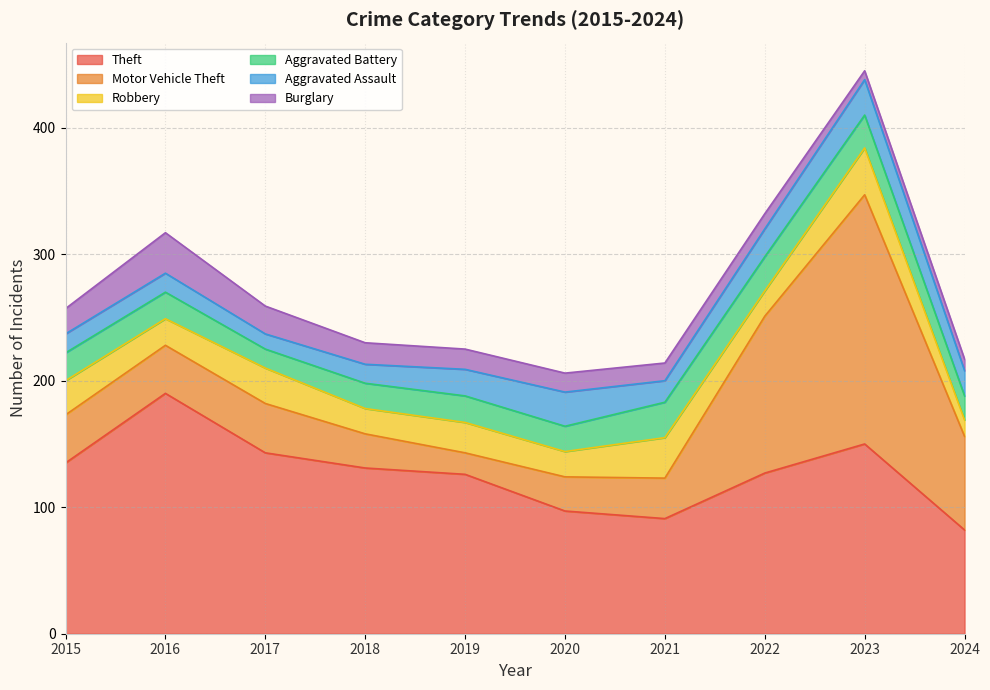

Where is the first local maximum for Aggravated Assault?

2020